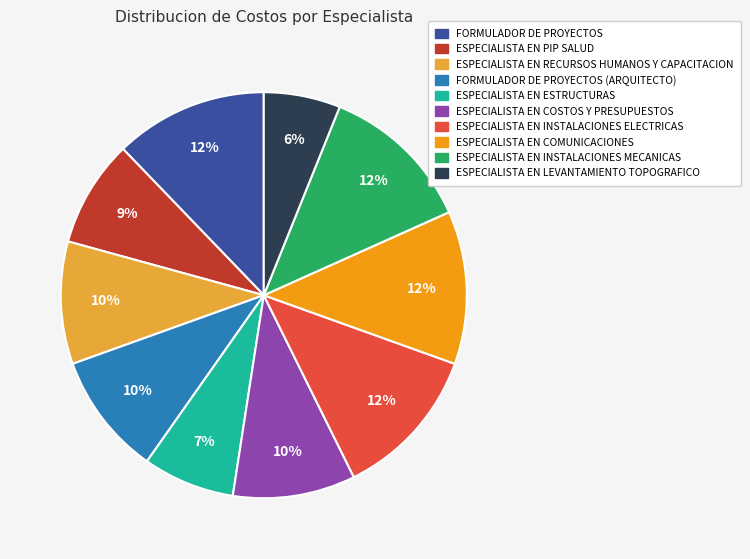

Is it true that ESPECIALISTA EN COSTOS Y PRESUPUESTOS is 10% of the pie?

True